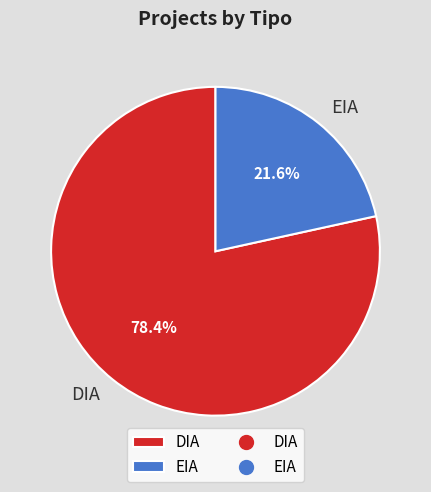

Is it true that DIA is 78% of the pie?

True